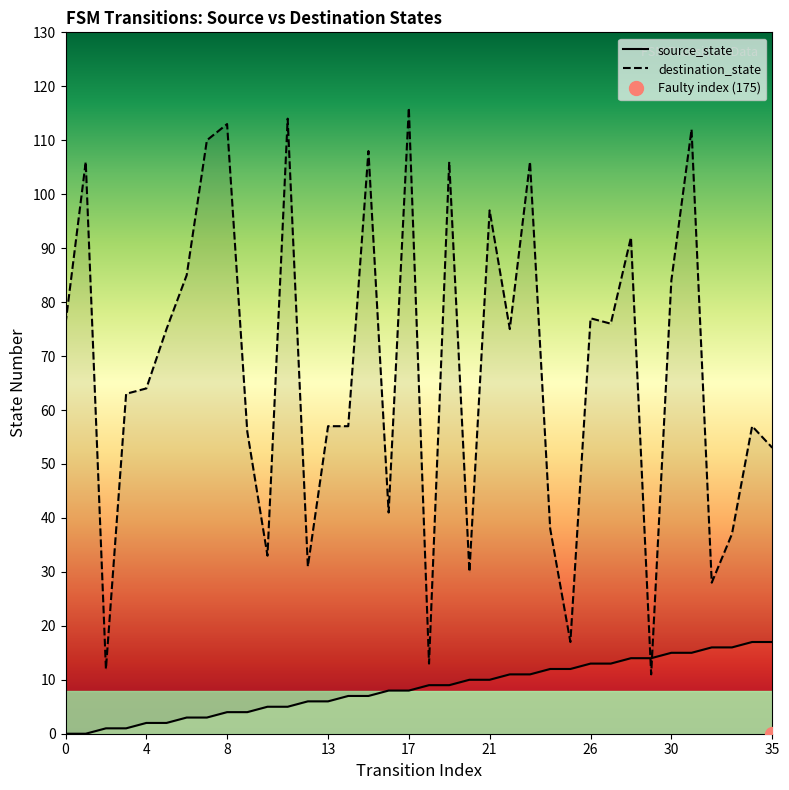

What is the difference between the maximum and minimum values in the destination_state series?

105